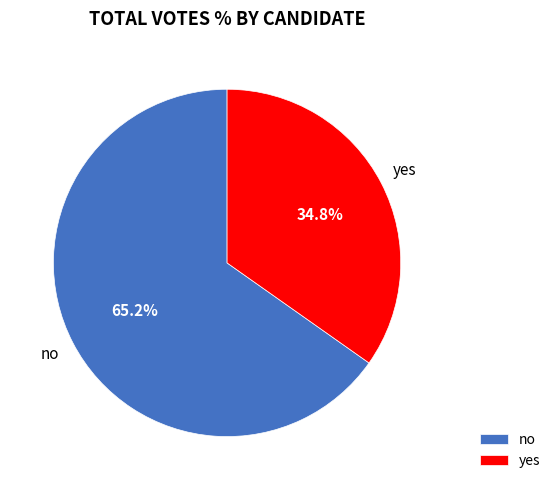

Does yes represent more than half of the total?

No